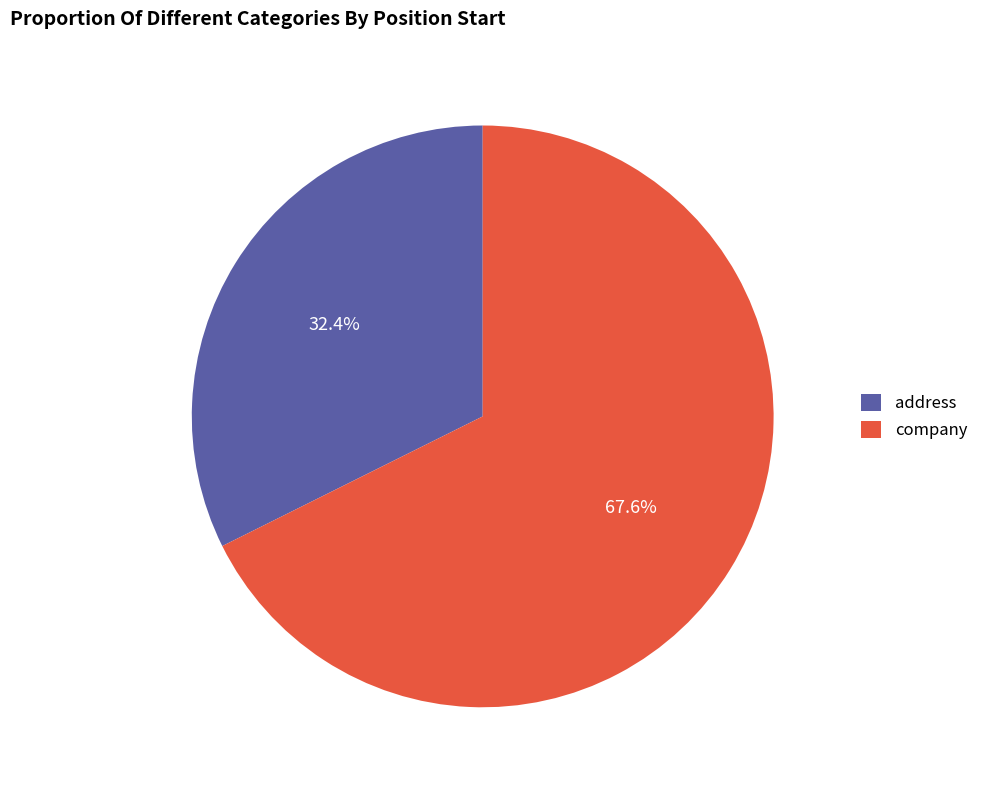

Which category has the biggest portion of the pie?

company